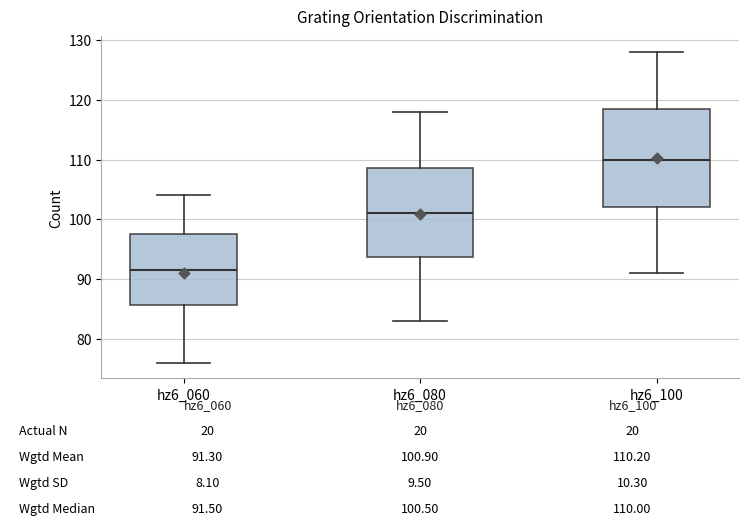

Which box is the tallest, from its lower edge to its upper edge?

hz6_100